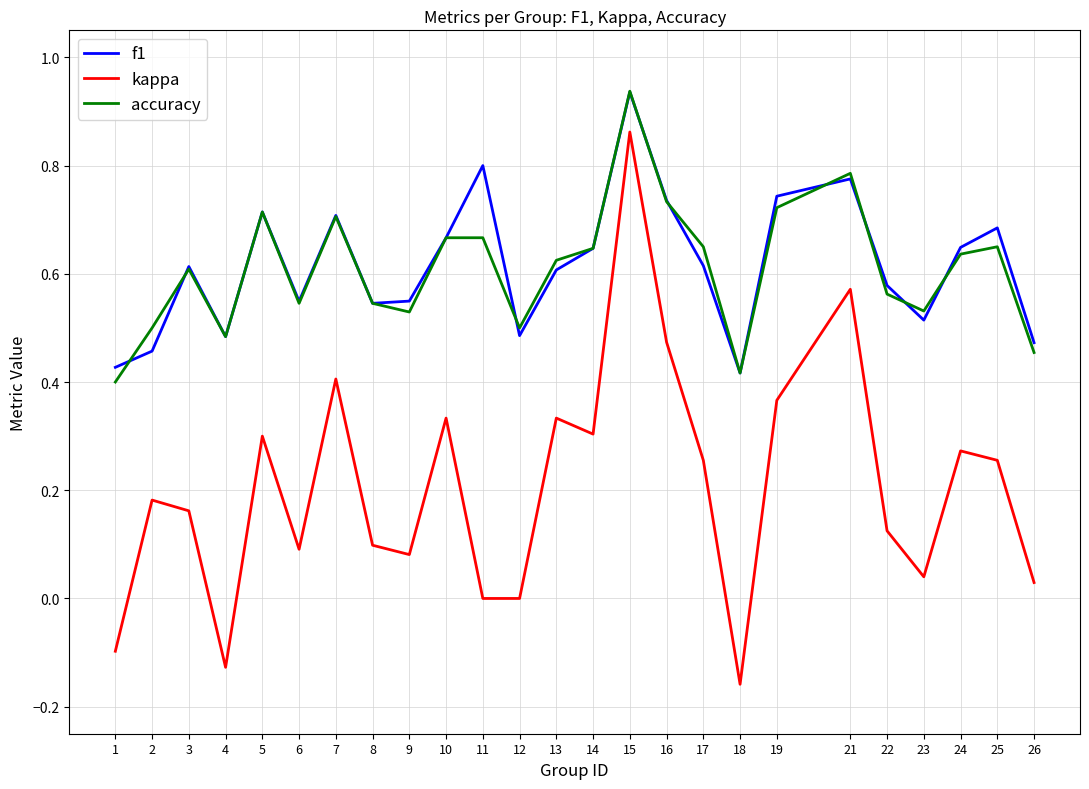

Is it true that accuracy equals 0.7 at 1?

False